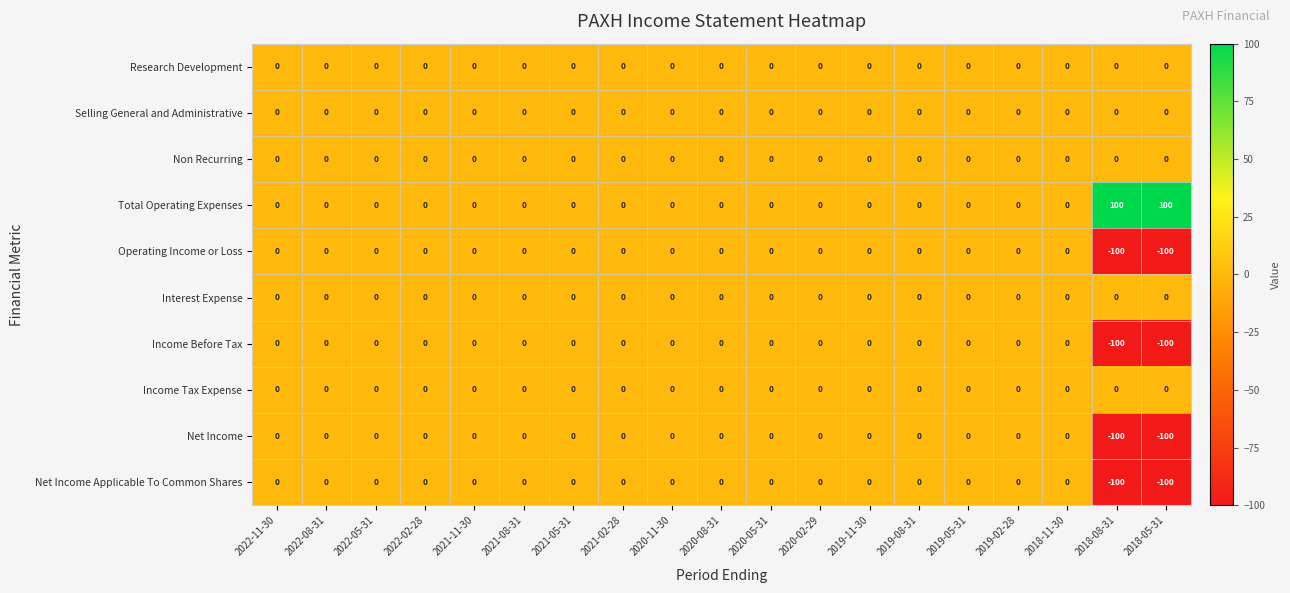

The value of Interest Expense at 2021-11-30 is 0. True or false?

True